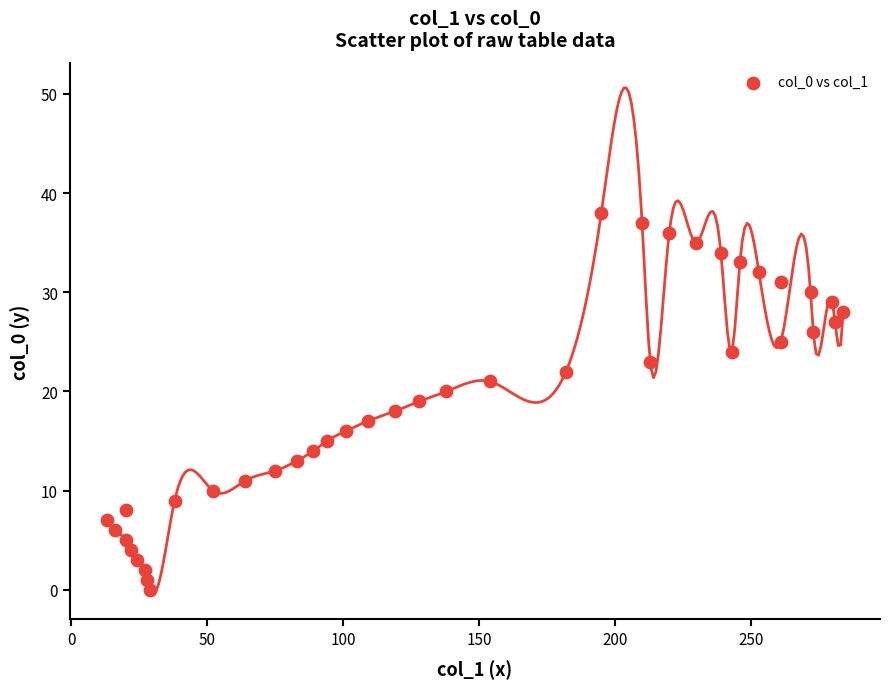

What is the range of X values (max minus min)?

271